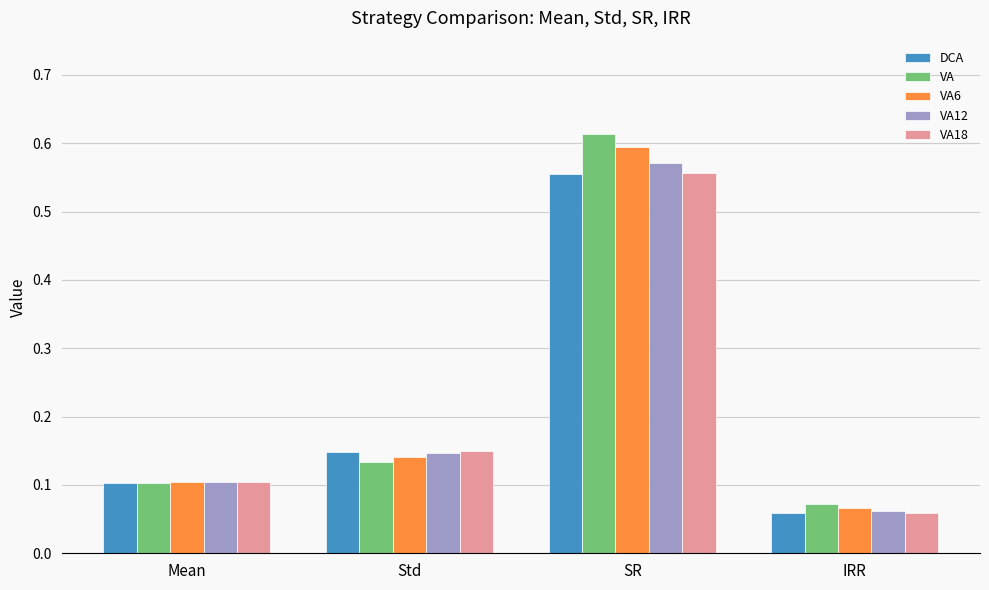

The VA series shows 0.1 at IRR. True or false?

True